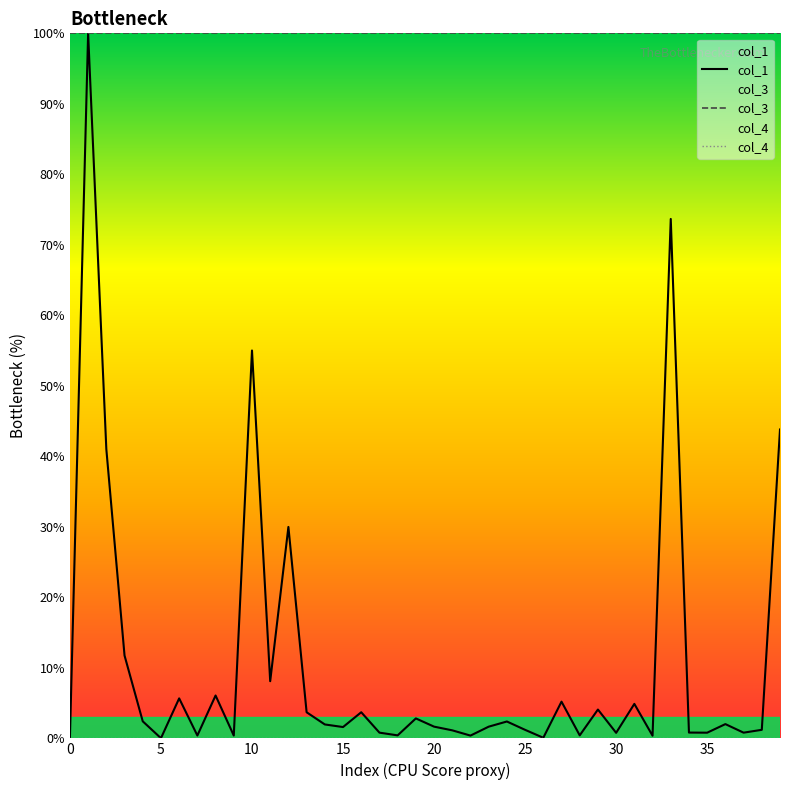

Which series has the largest total across all categories?

col_3